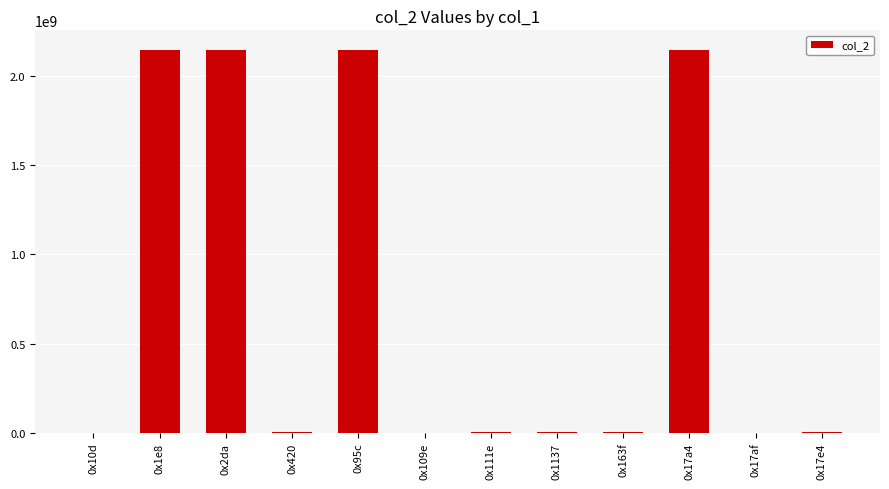

Where does the data first go above 3761462?

0x1e8